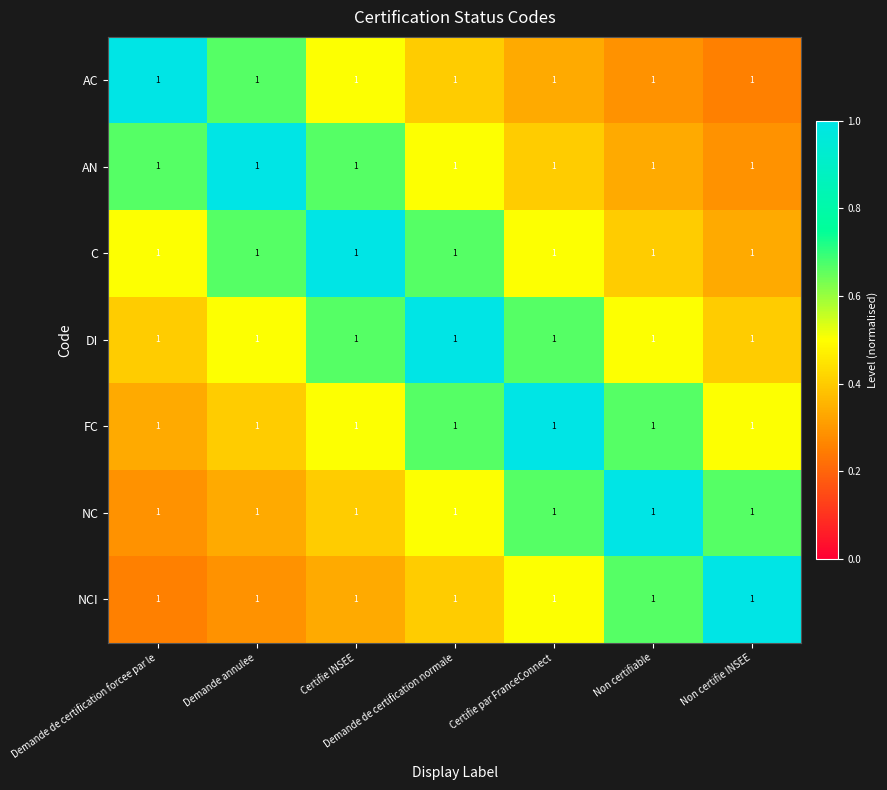

Which category has the highest value in the AC series?

Demande de certification forcee par le